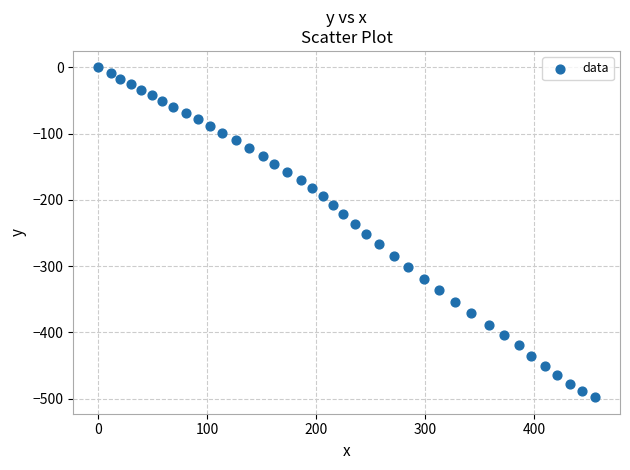

What is the range of X values (max minus min)?

456.2